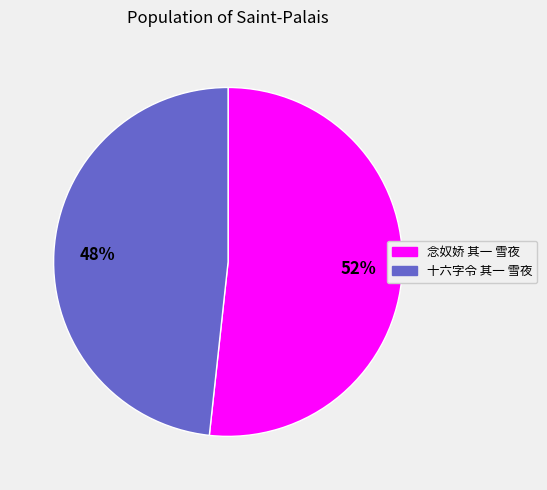

Which slice is the largest?

念奴娇 其一 雪夜